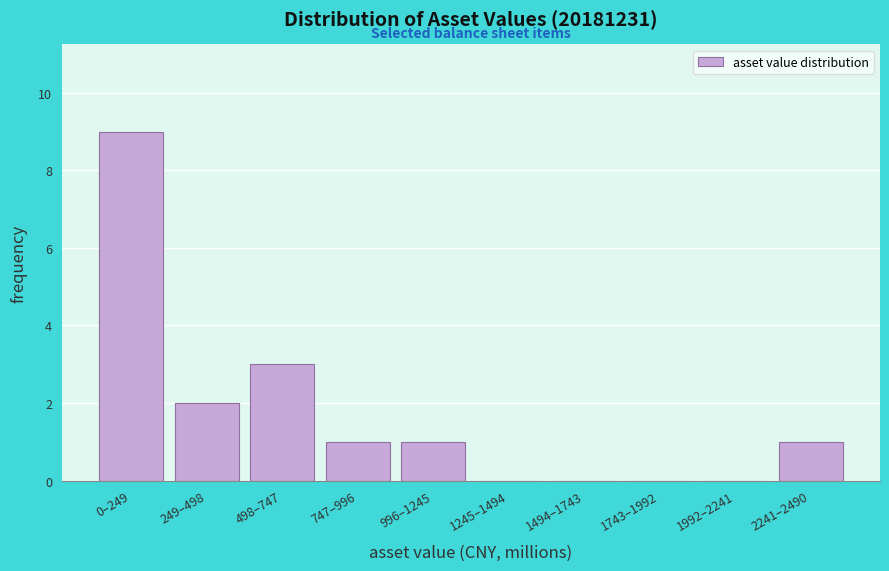

Reading left to right, extract all data points from this chart.

0–249=9	249–498=2	498–747=3	747–996=1	996–1245=1	1245–1494=0	1494–1743=0	1743–1992=0	1992–2241=0	2241–2490=1